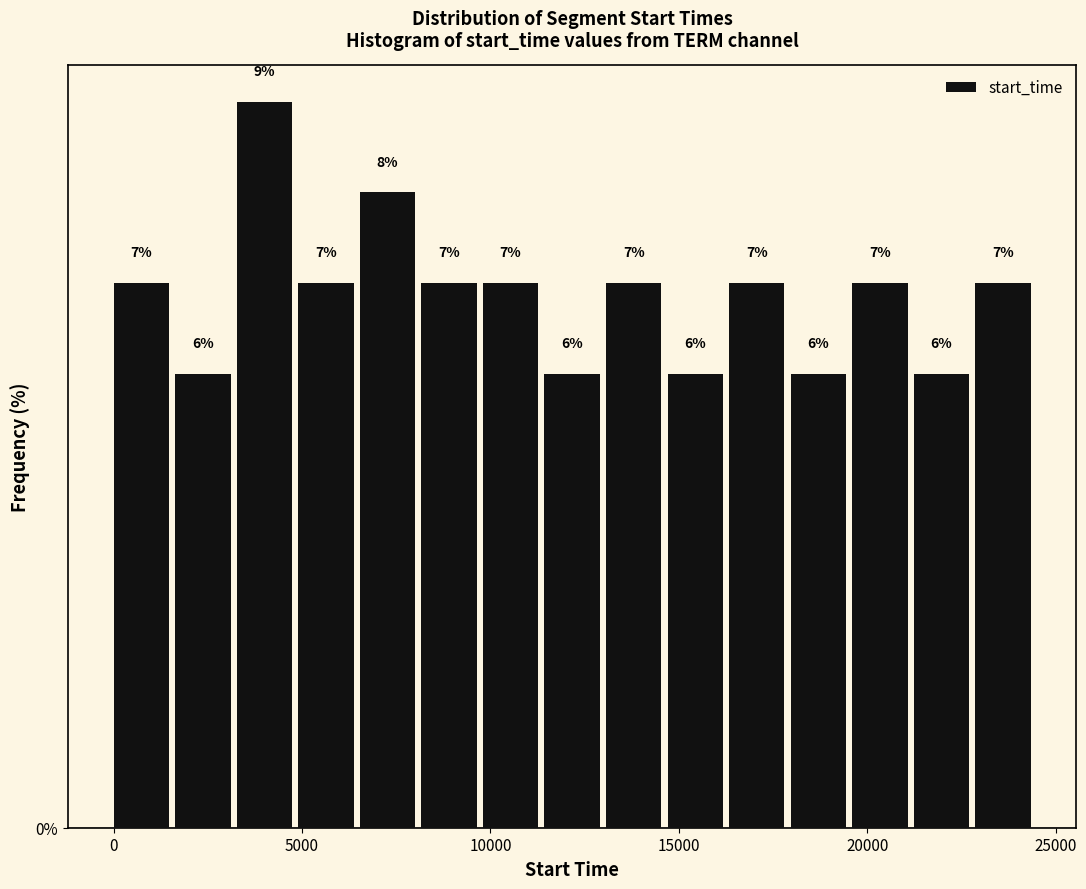

Read against the x-axis, roughly where is the centre of the tallest bar?

4000